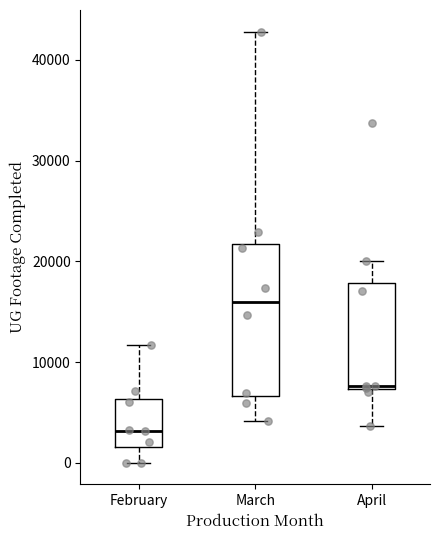

Comparing the boxes themselves (not the whiskers), which one is the tallest?

March